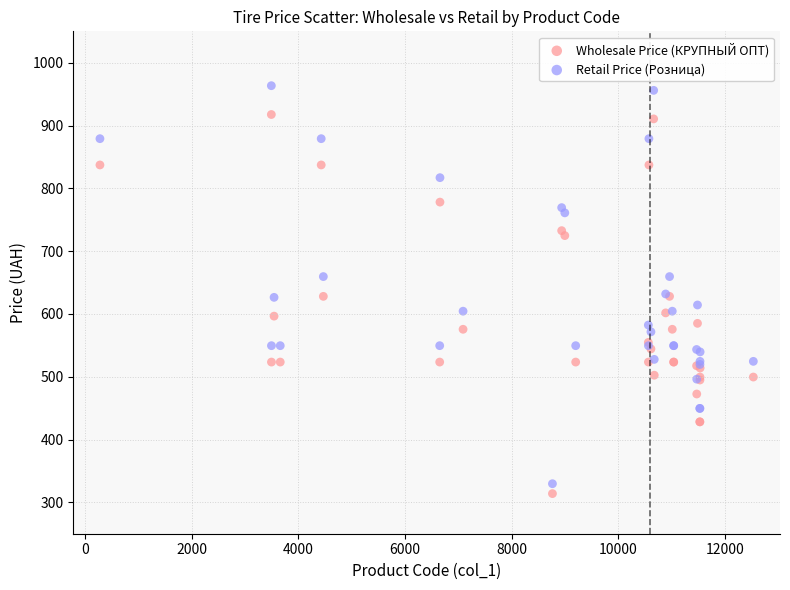

Which series contains the highest Y value?

Retail Price (Розница)